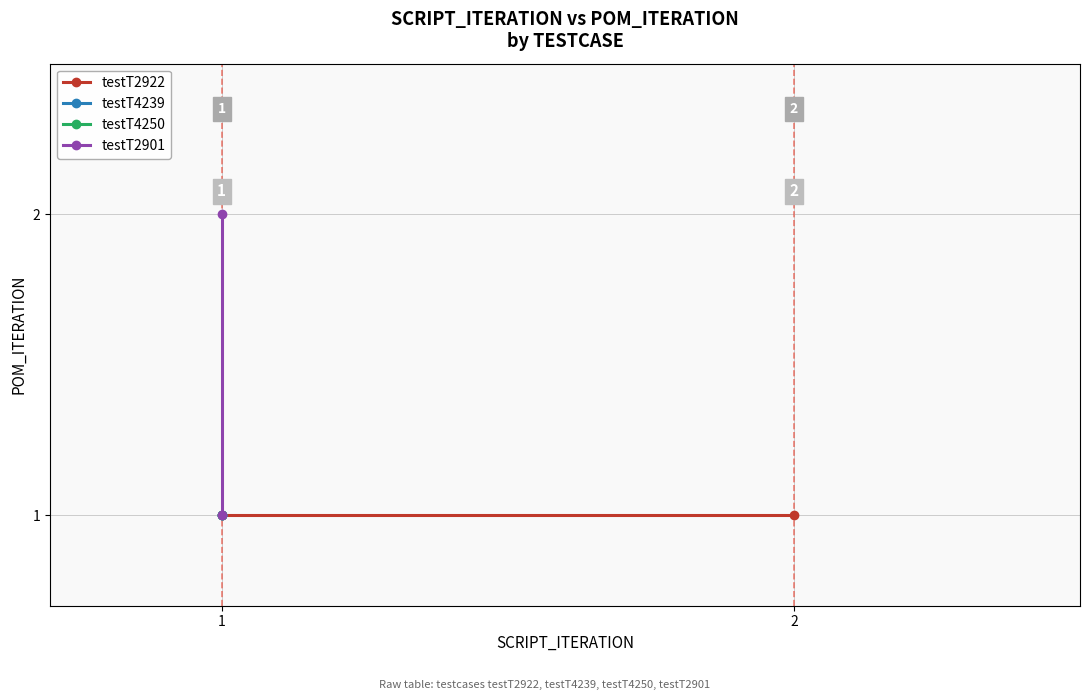

Which series has the largest total across all categories?

testT2901